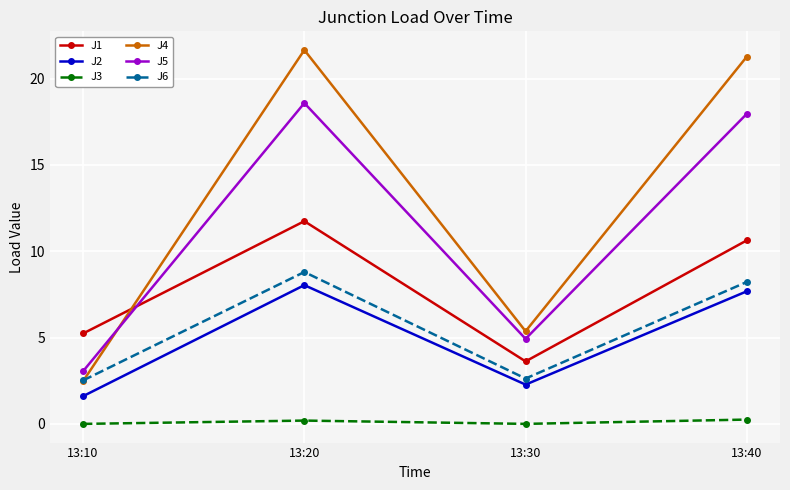

At which label is J1 closest to 7?

13:10